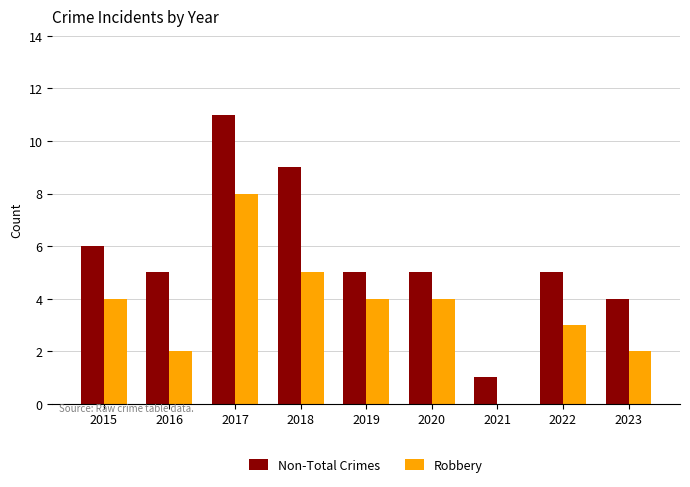

Are the bars grouped side by side (vs. stacked)?

Yes